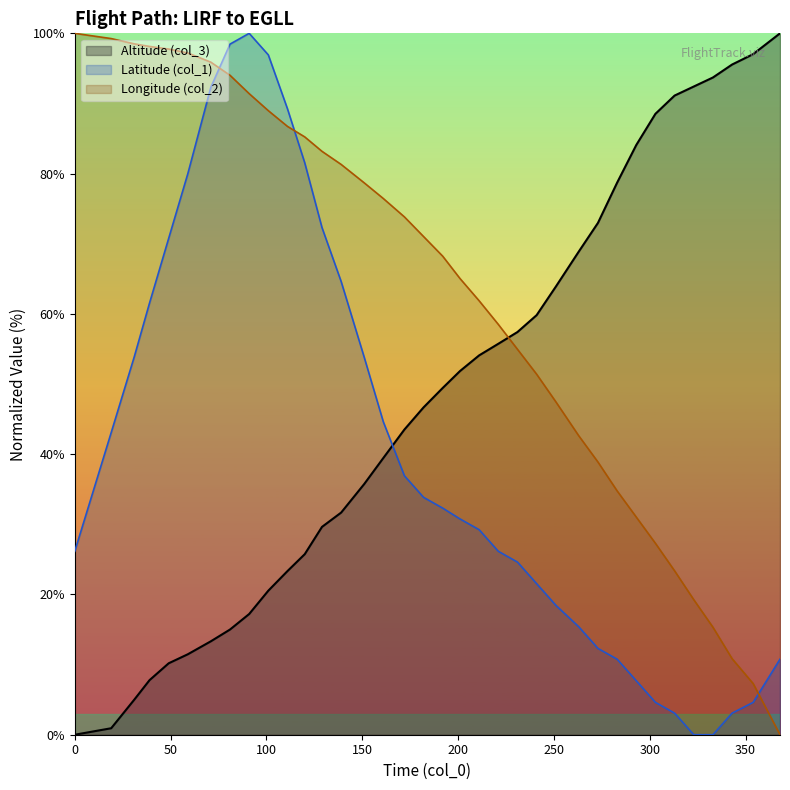

What is the value of the Longitude (col_2) point at the 12th from the left?

85.2